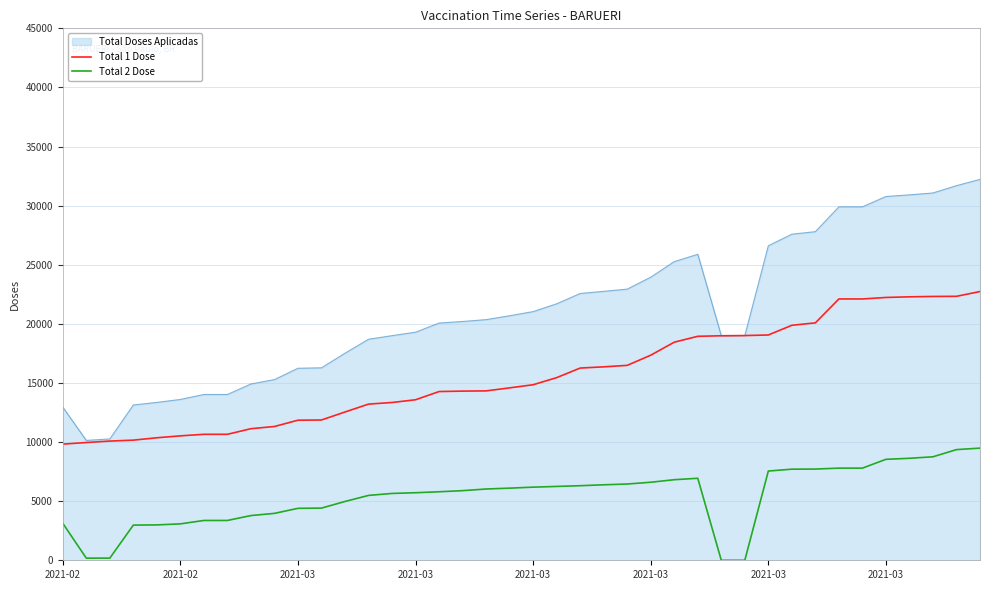

List the series in order of their overall mean, lowest first.

Total 2 Dose, Total 1 Dose, Total Doses Aplicadas